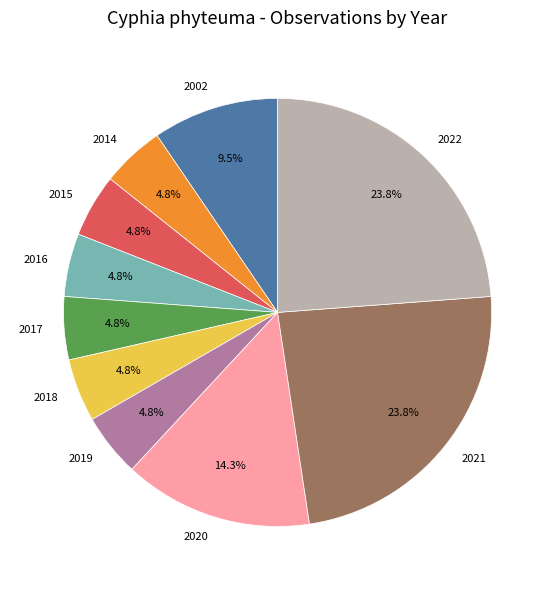

Is there a majority slice in this chart?

No